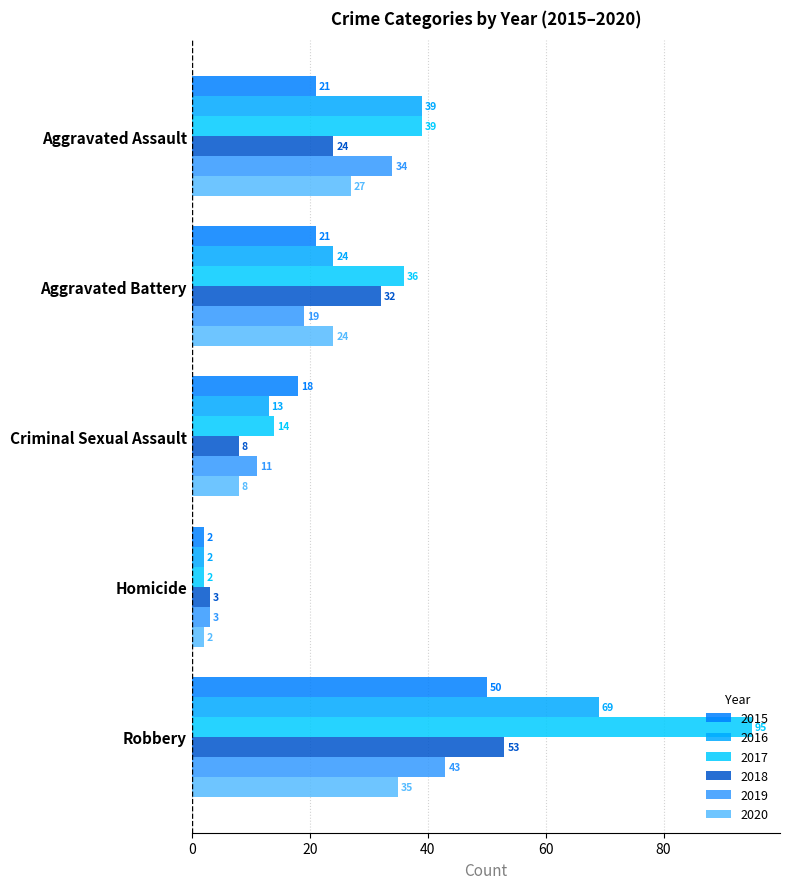

Is the value of 2019 at Aggravated Battery greater than the value of 2020 at Aggravated Assault?

No